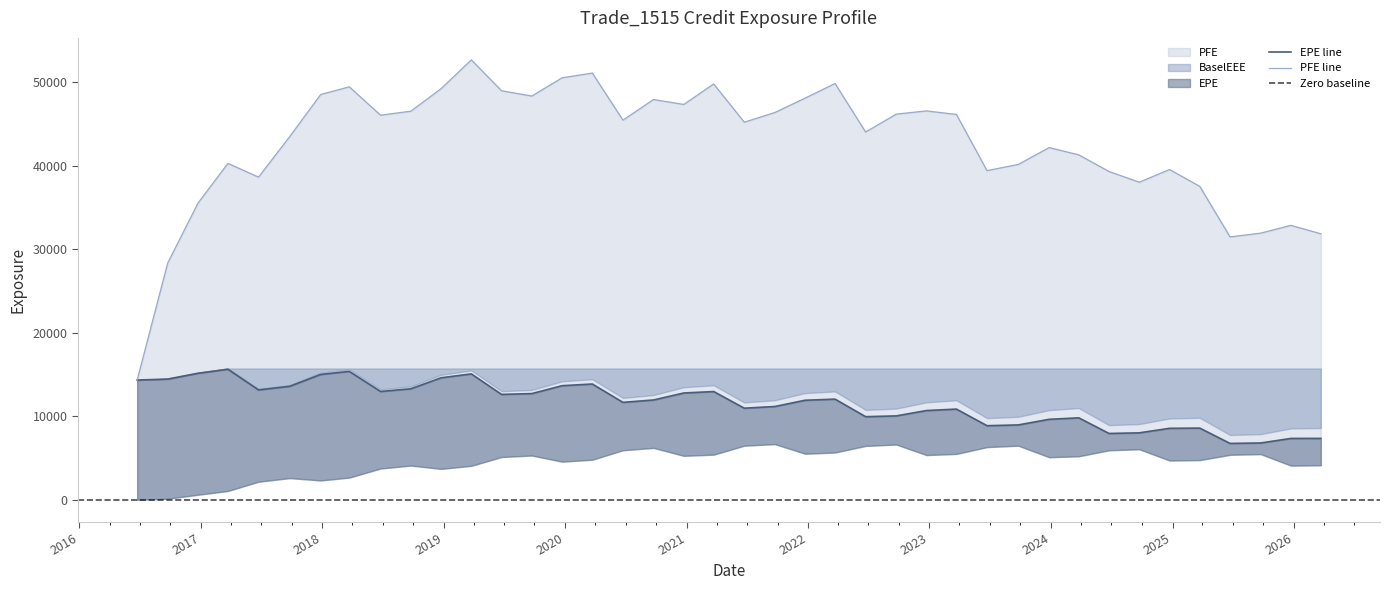

At how many categories does at least one series exceed 22485?

39